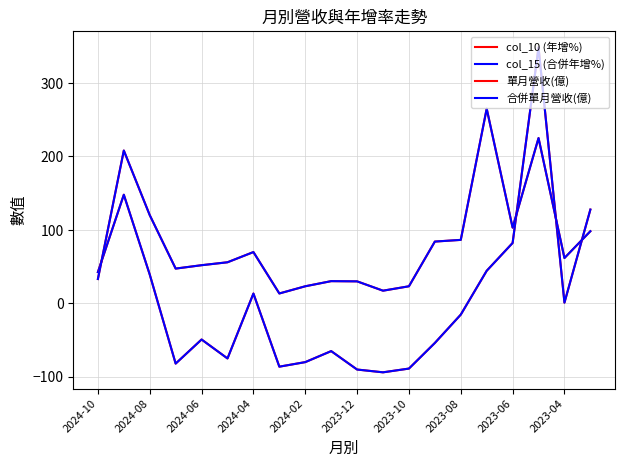

Does the chart display data point markers on the line(s)?

No